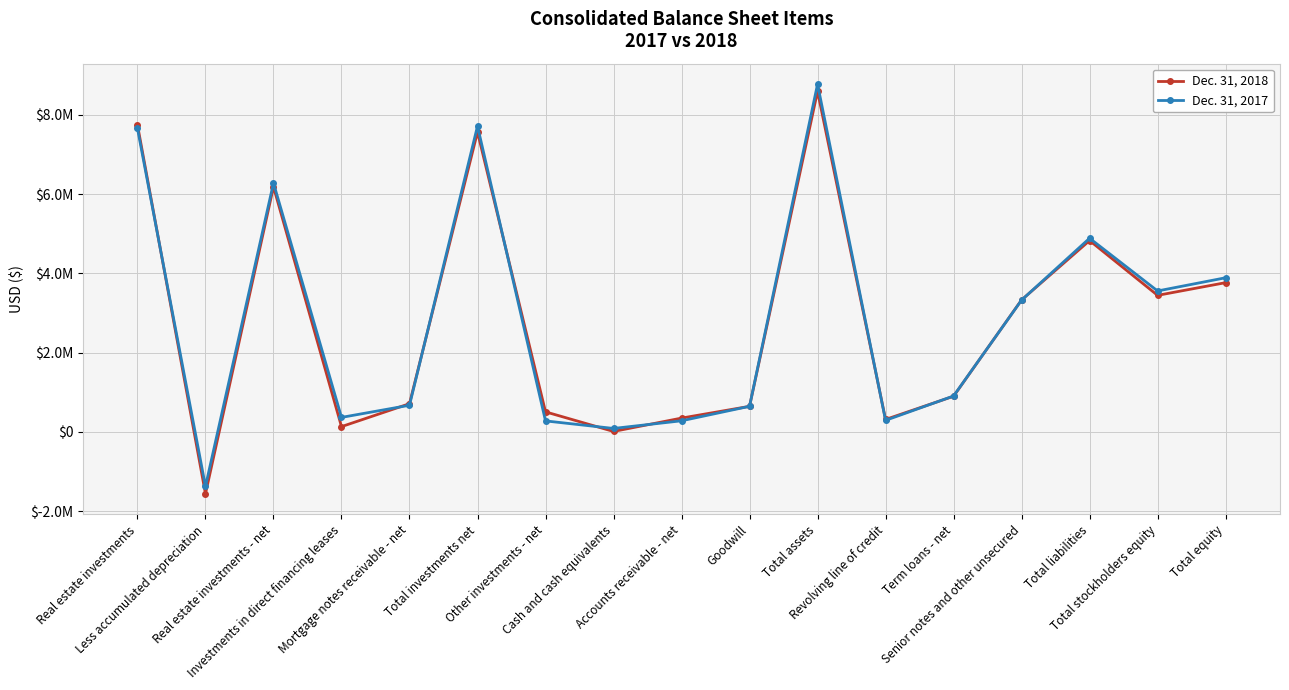

List the series in order of their peak value, lowest first.

Dec. 31, 2018, Dec. 31, 2017